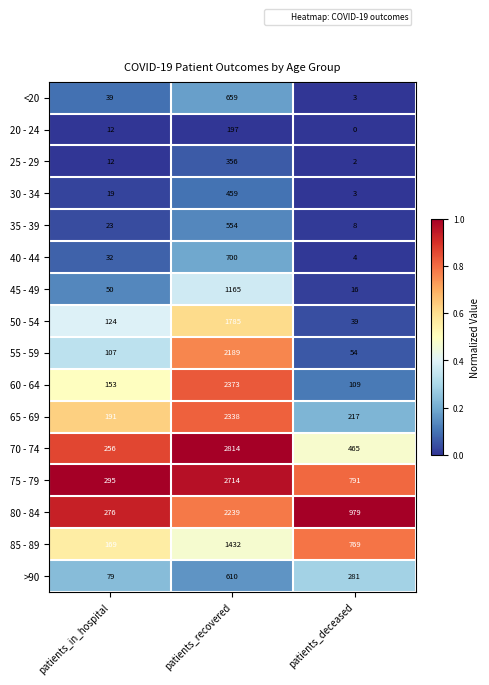

Is it true that 45 - 49 equals 541 at patients_recovered?

False